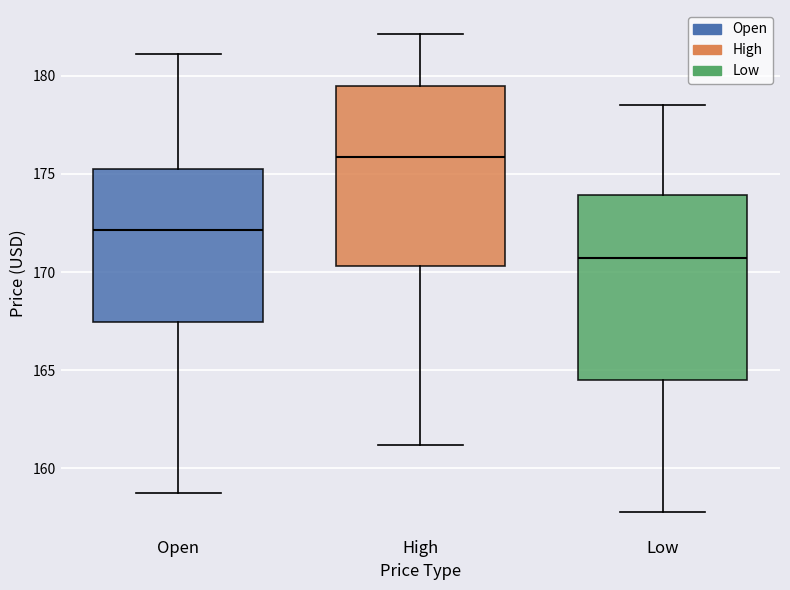

Reading left to right, transcribe this box plot: for each box, give where its median line is, the range the box spans, and where its two whiskers end, as read against the y-axis. The values are not printed on the chart, so give them approximately, as read against the axis.

Open: median 172.0, box 167.5 to 175.5, whiskers 158.5 to 181.0
High: median 176.0, box 170.5 to 179.5, whiskers 161.0 to 182.0
Low: median 170.5, box 164.5 to 174.0, whiskers 158.0 to 178.5